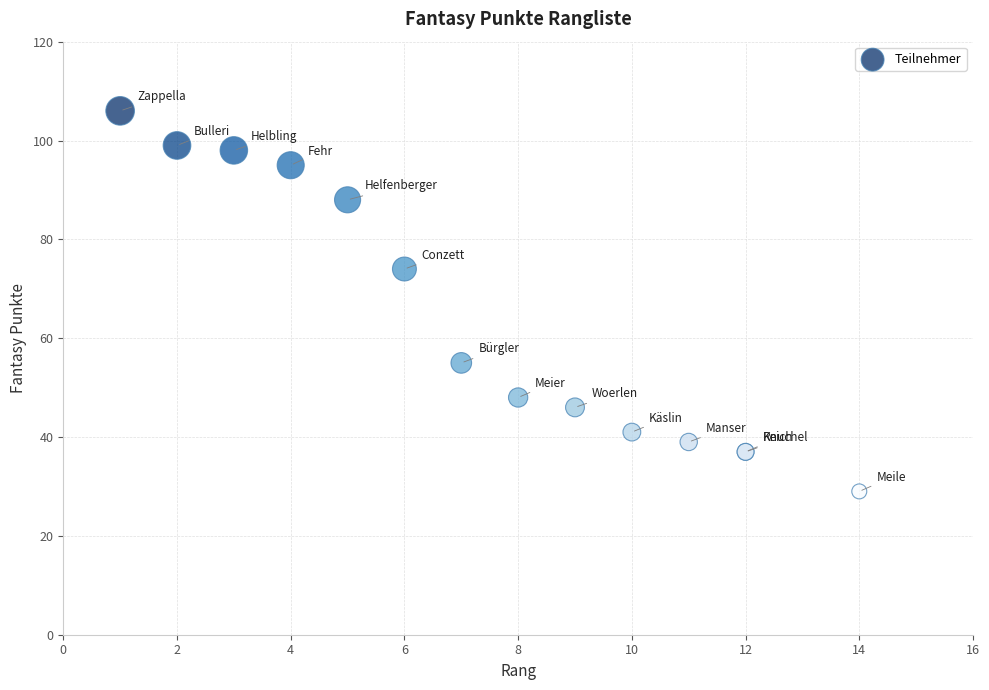

What Y value in the scatter plot is closest to 67?

74